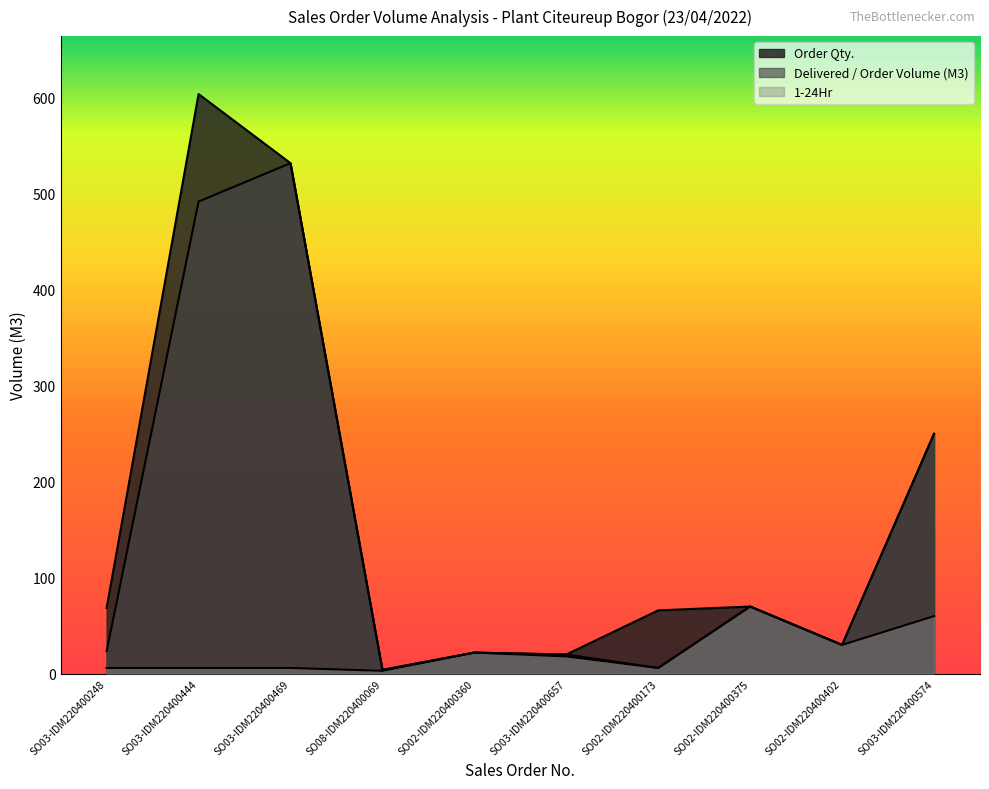

What is the label of the 2nd point from the left?

SO03-IDM220400444